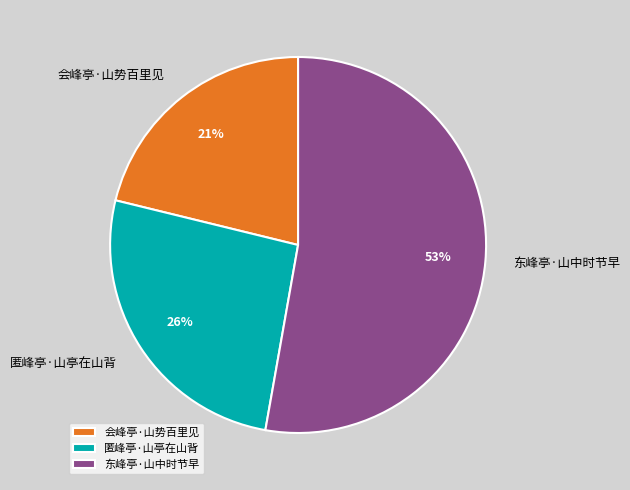

Rank the categories by value from lowest to highest.

会峰亭·山势百里见, 匿峰亭·山亭在山背, 东峰亭·山中时节早